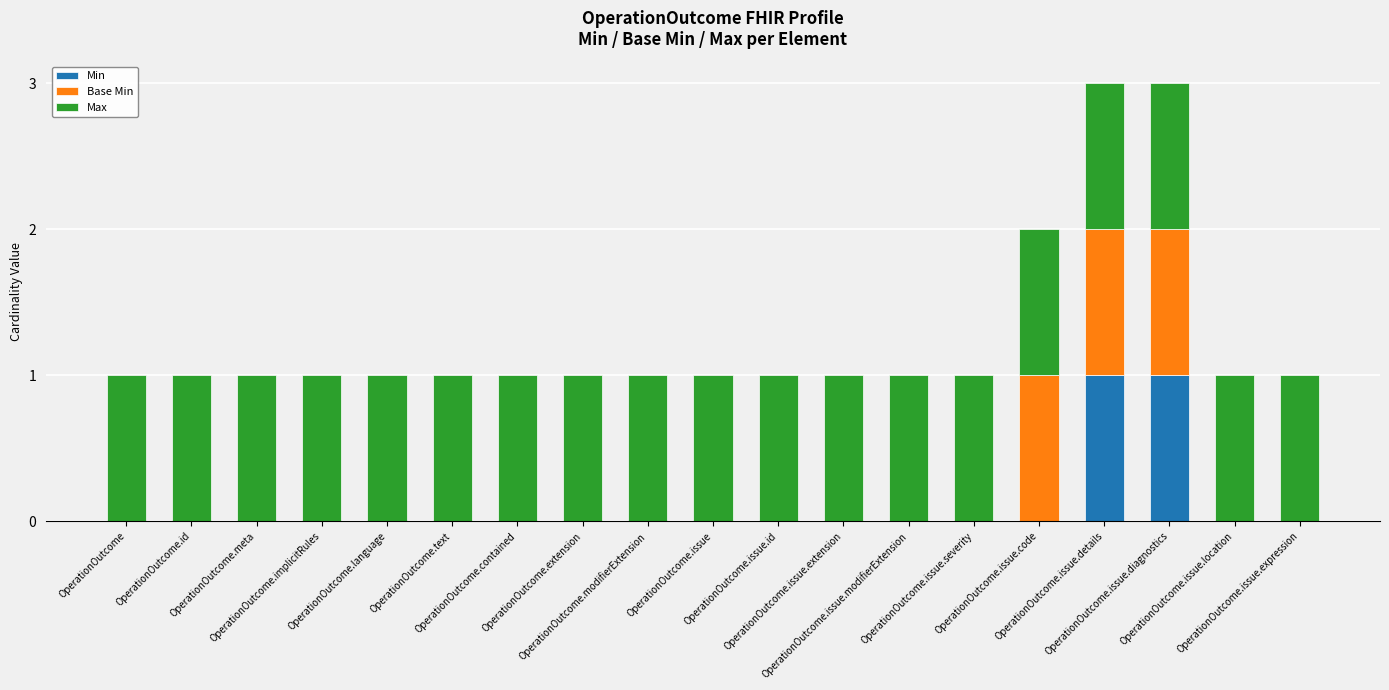

Read the Max value at OperationOutcome.language.

1